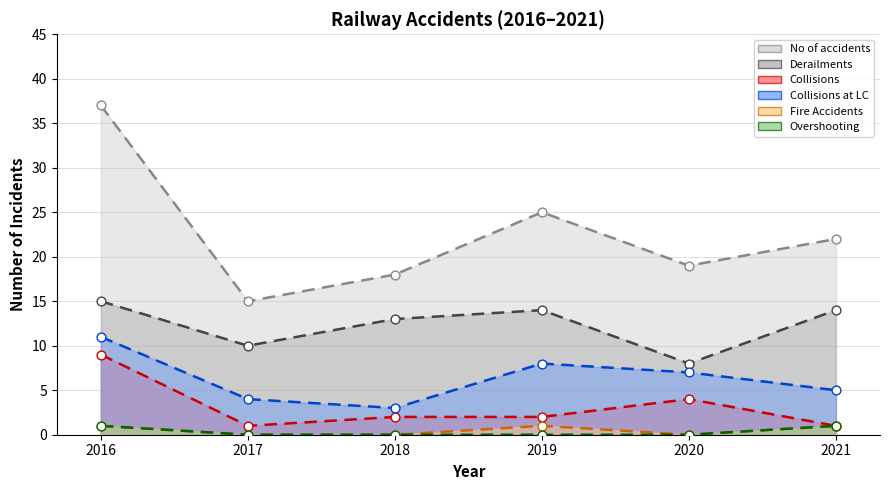

Which series has the largest total across all categories?

No of accidents